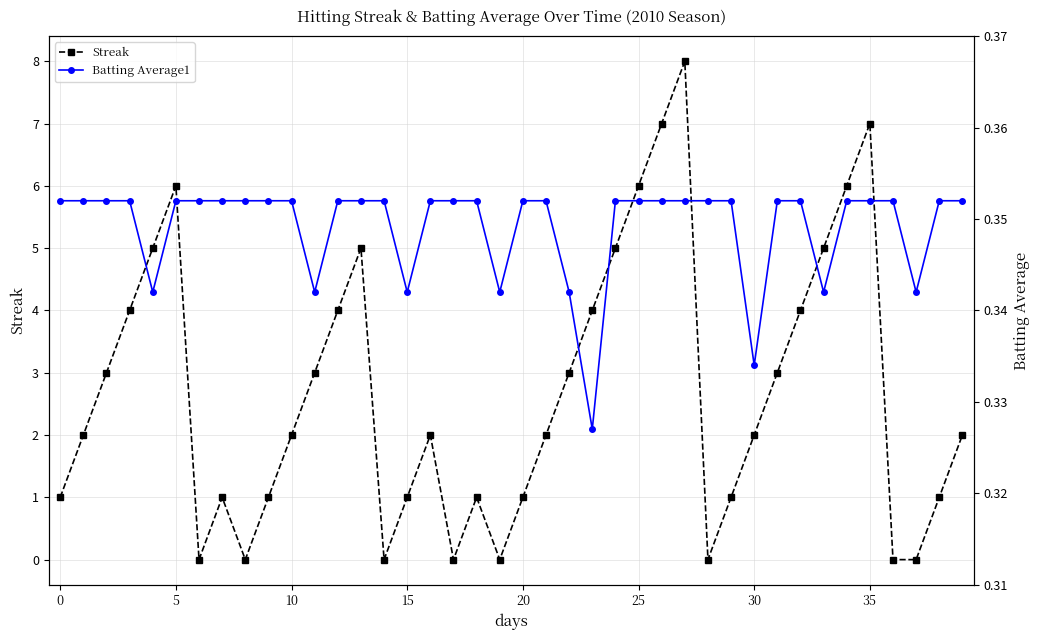

Read the Batting Average1 value at 17.

0.4